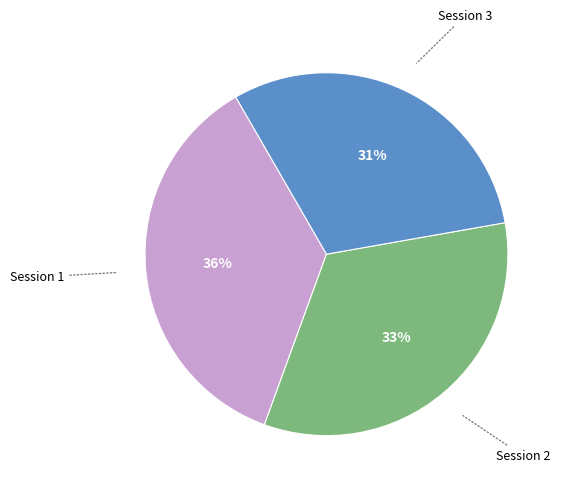

To the nearest percent, what is the average slice percentage?

33%